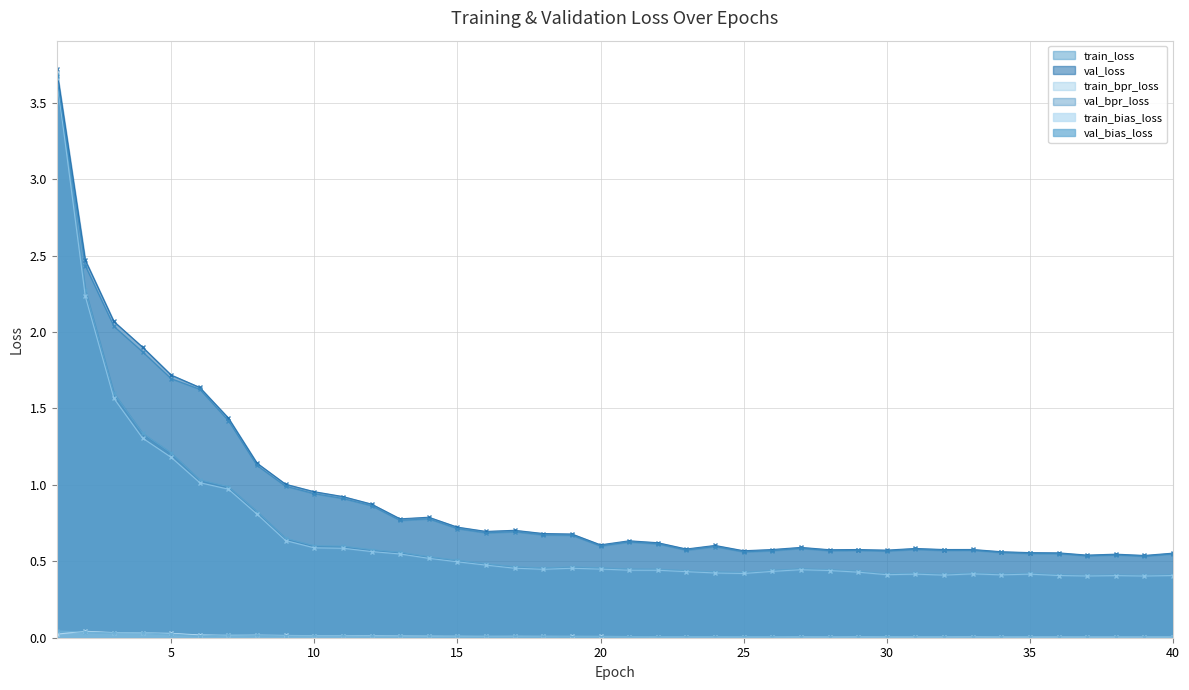

What is the total value across all series at 22?

2.1